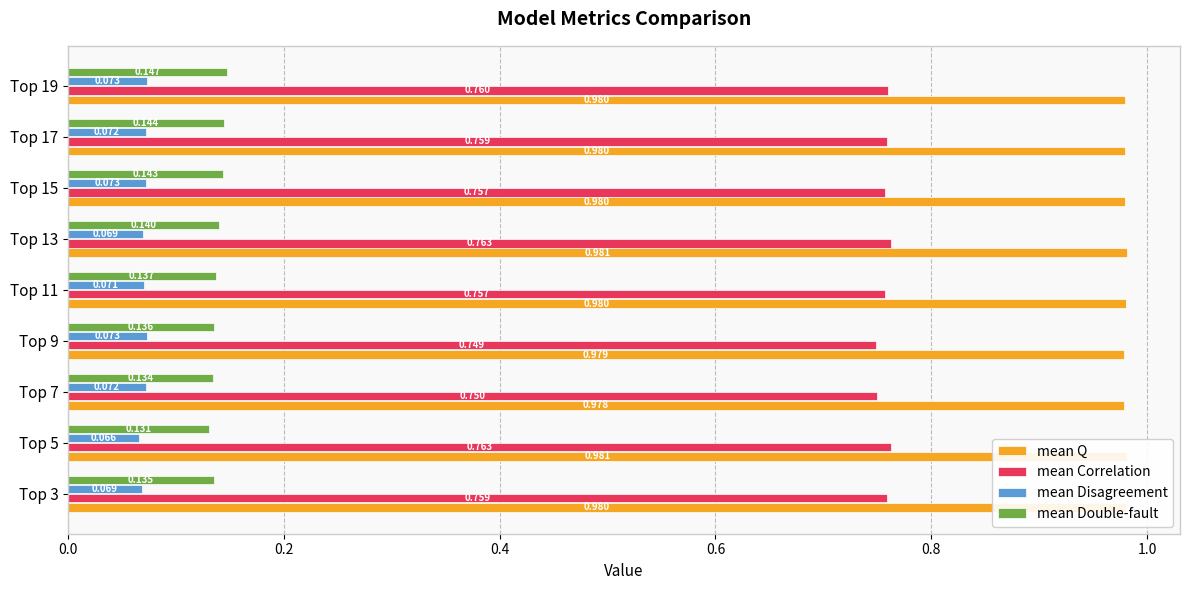

What is the average value of the mean Disagreement series?

0.1